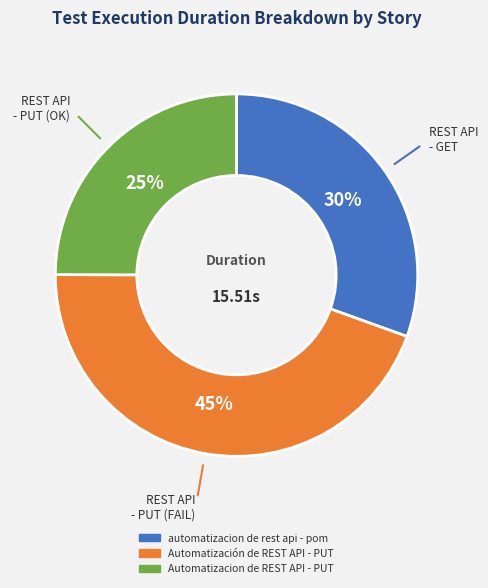

Do Automatización de REST API - PUT and automatizacion de rest api - pom together represent more than half of the pie?

Yes